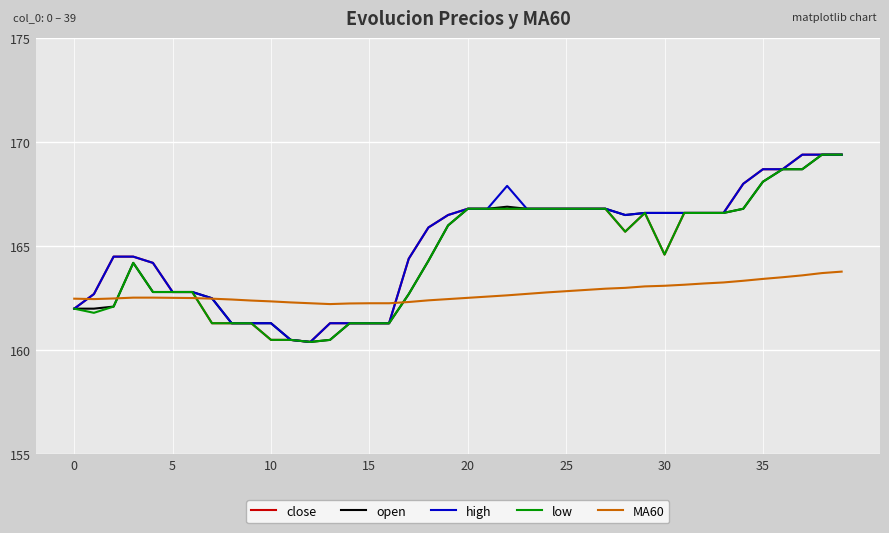

What is the maximum value for close?

169.4